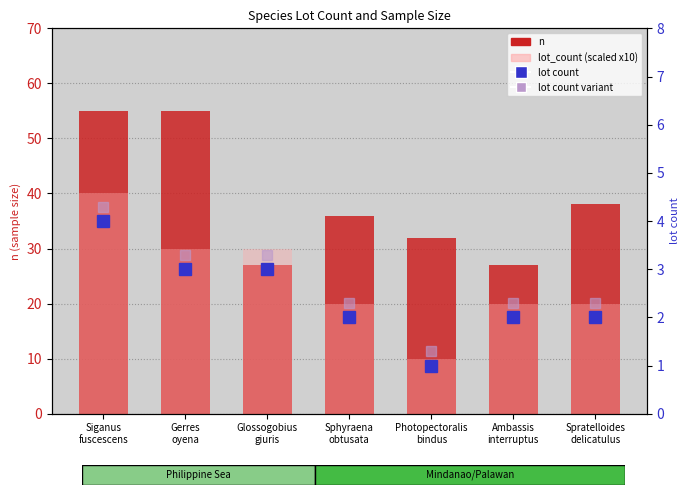

At how many categories does at least one series exceed 41?

2